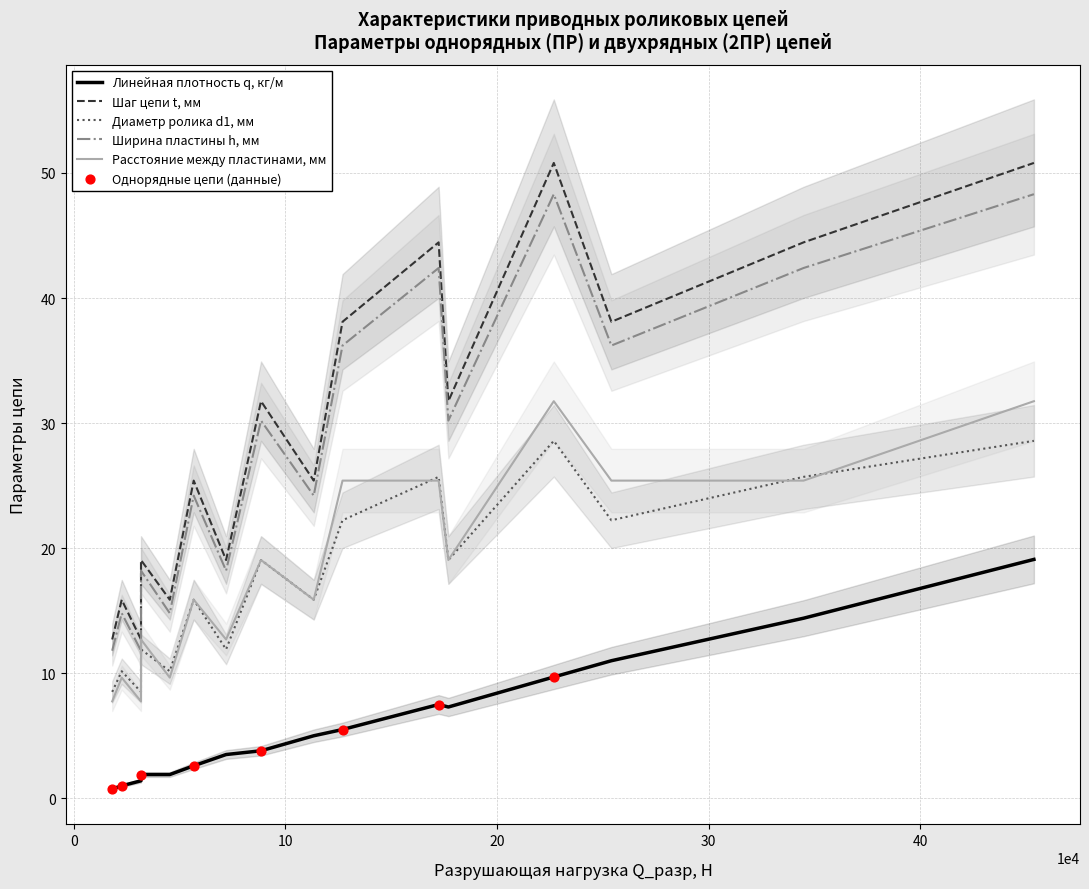

Which series has the largest Y range (max minus min)?

Шаг цепи t, мм